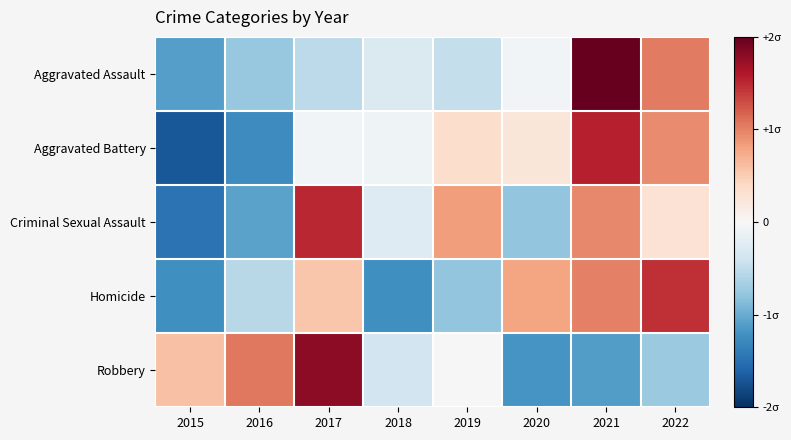

What is the difference between the highest and lowest values at 2021?

3.3